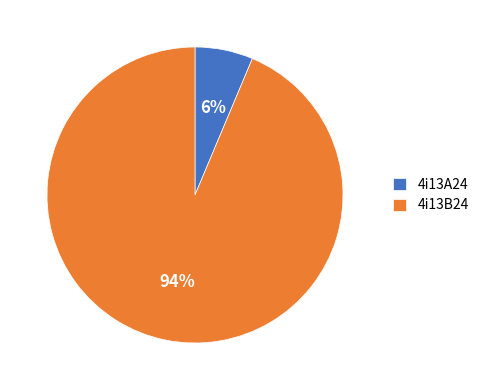

How many segments does this pie chart have?

2